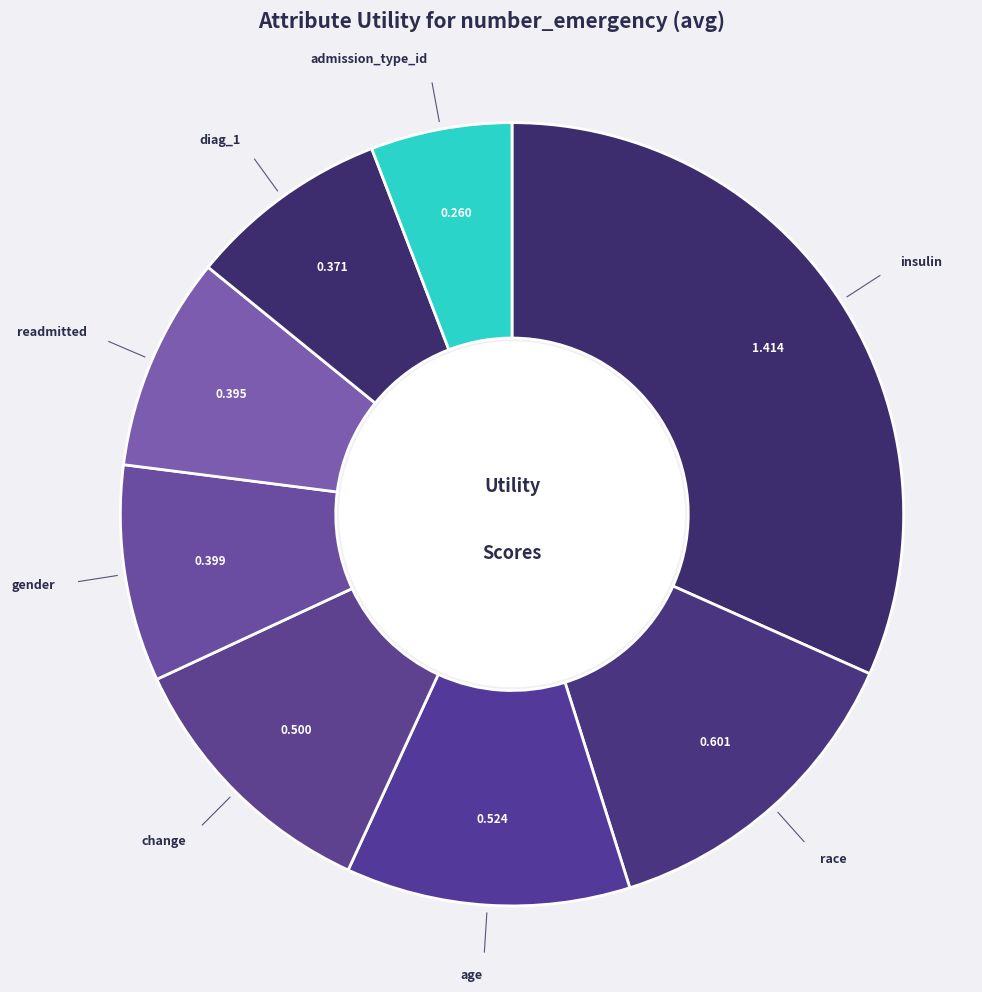

Count the number of slices in the pie.

8